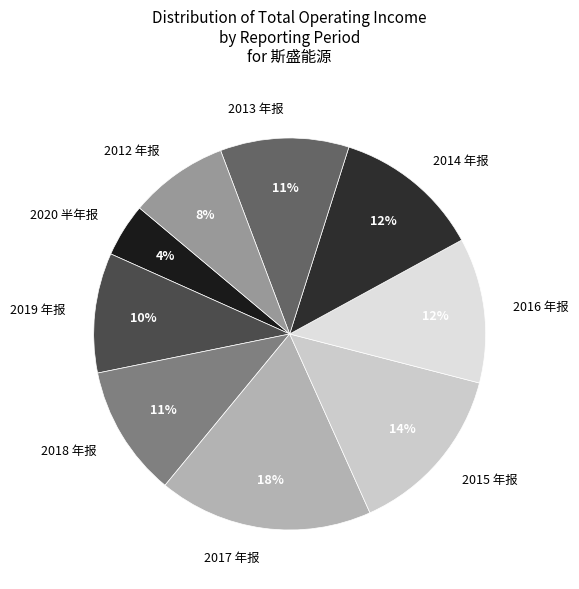

The 2012 年报 slice represents 3% of the pie. True or false?

False